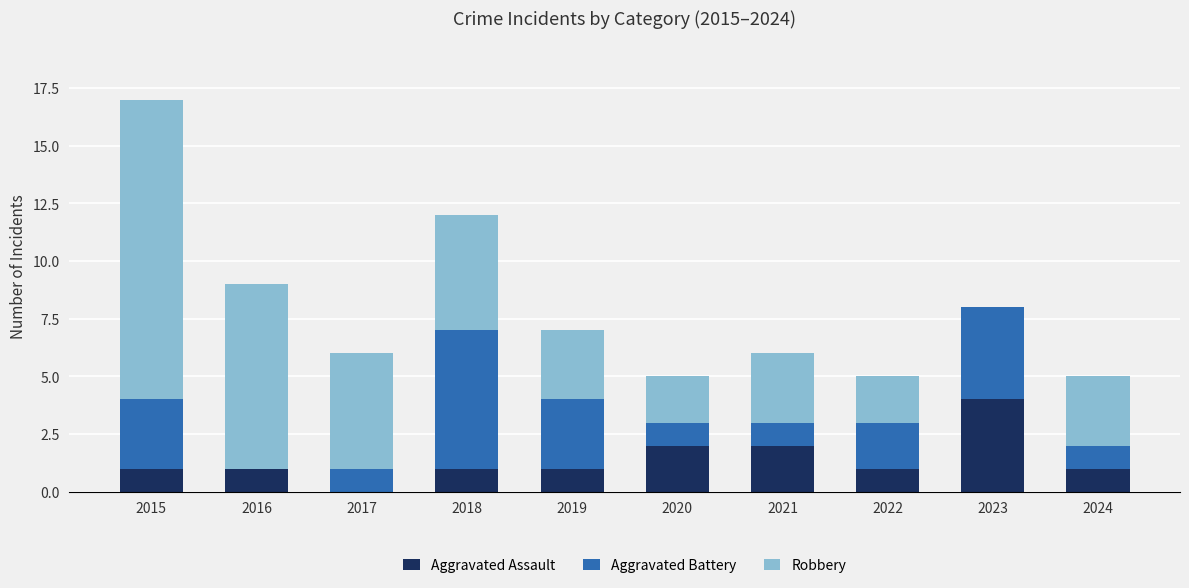

At which category is the sum across all series the highest?

2015